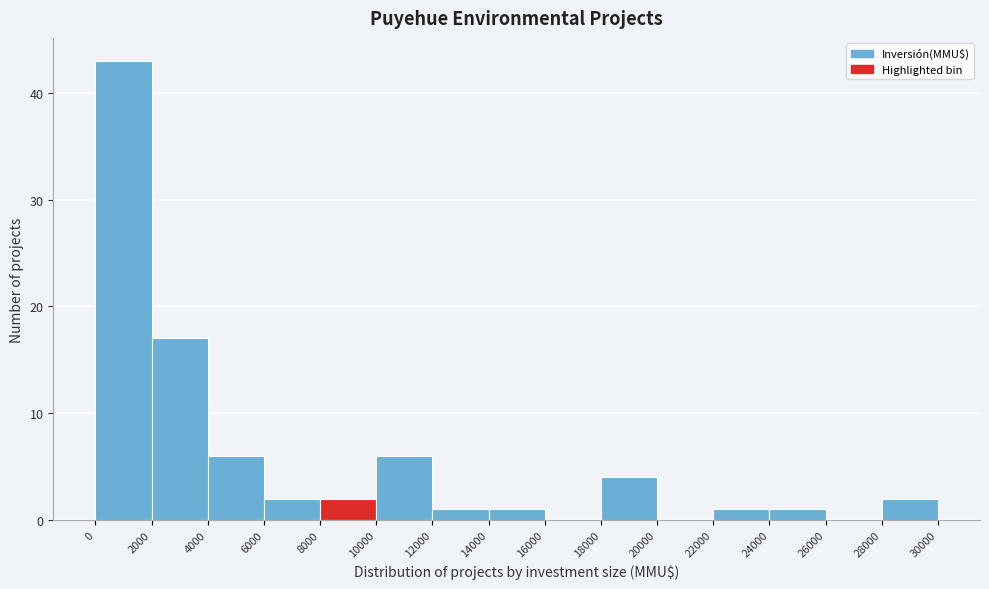

Reading left to right, list every bar in this chart as the range it spans on the x-axis followed by its height. The values are not printed on the chart, so give them approximately, as read against the axis.

0 to 2000: 43
2000 to 4000: 17
4000 to 6000: 6
6000 to 8000: 2
8000 to 10000: 2
10000 to 12000: 6
12000 to 14000: 1
14000 to 16000: 1
16000 to 18000: 0
18000 to 20000: 4
20000 to 22000: 0
22000 to 24000: 1
24000 to 26000: 1
26000 to 28000: 0
28000 to 30000: 2